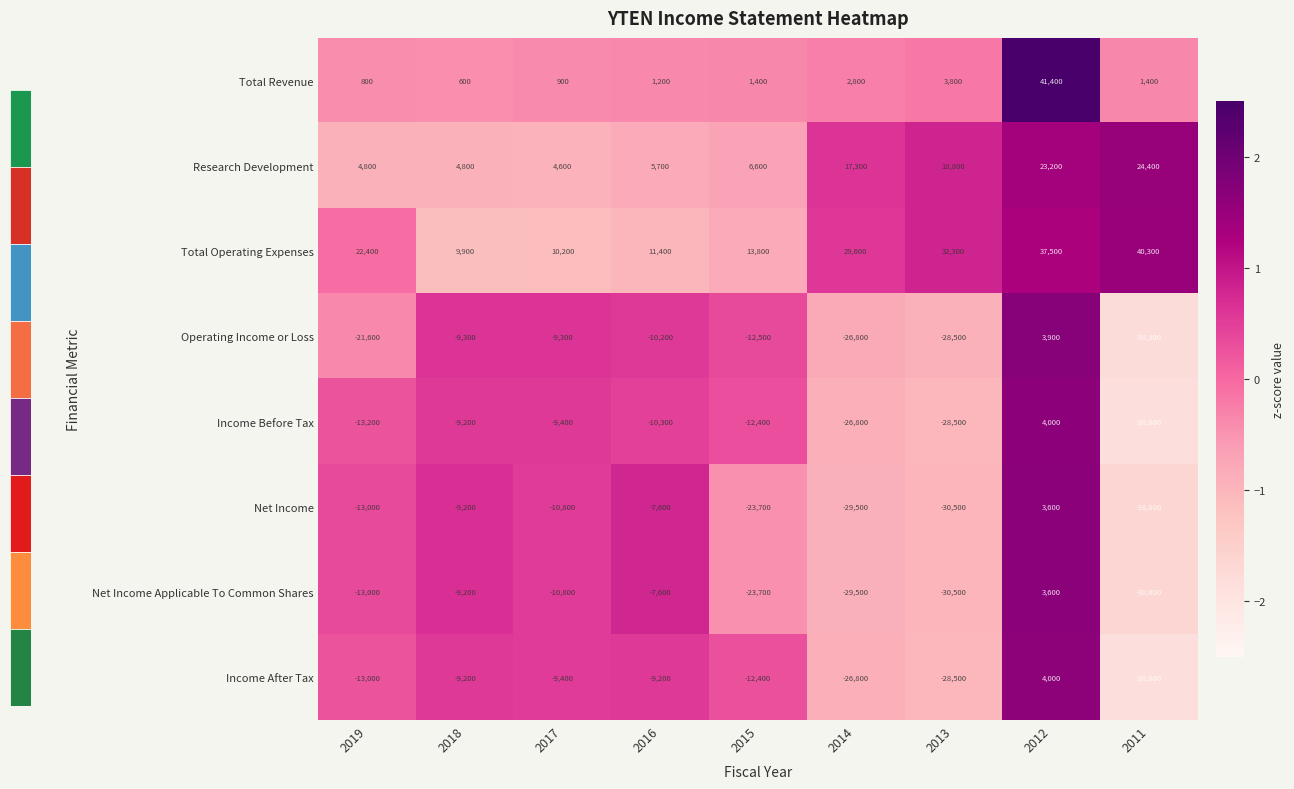

At which category is the sum across all series the highest?

2012